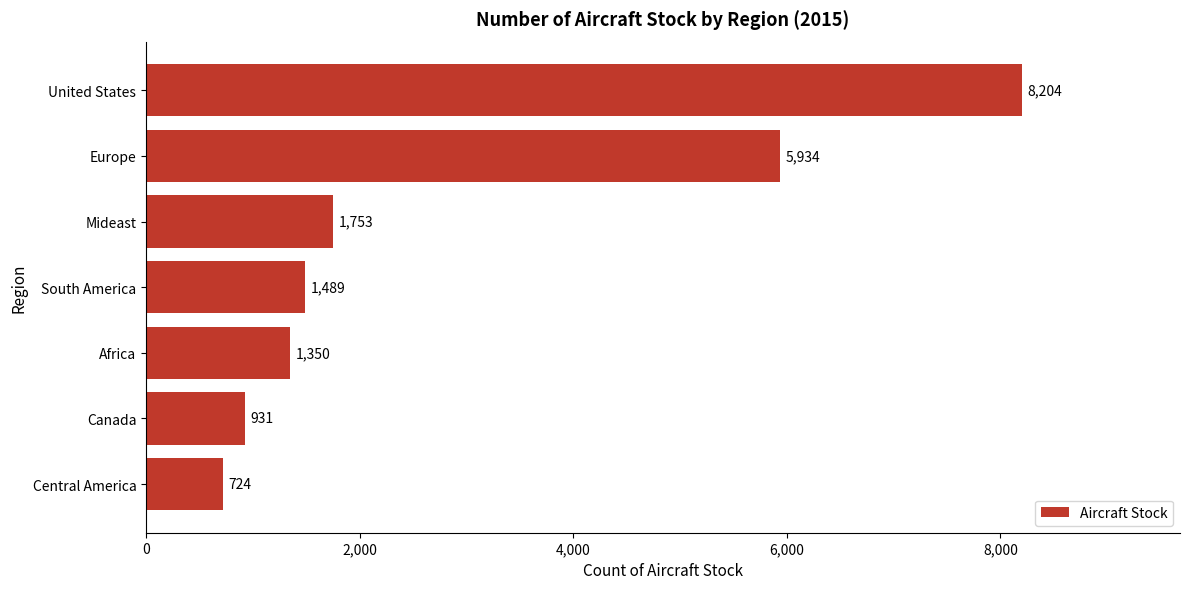

What is the value of the 3rd bar from the top?

1753